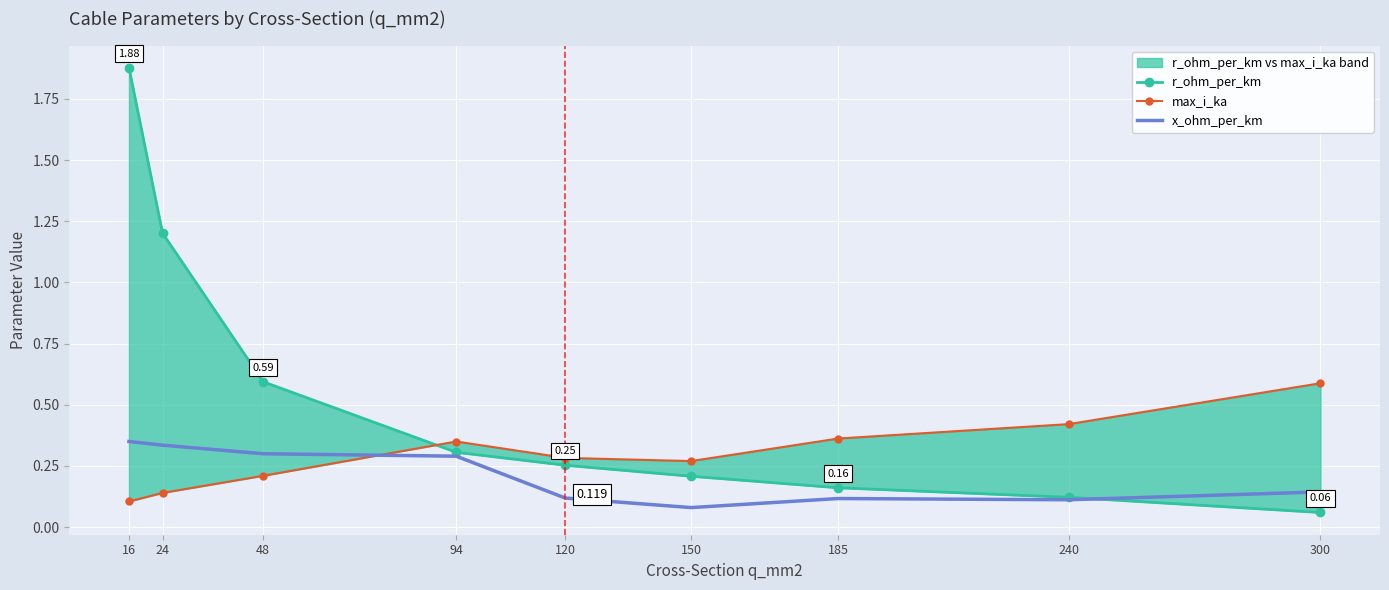

How many interior local valleys does the x_ohm_per_km series have?

2